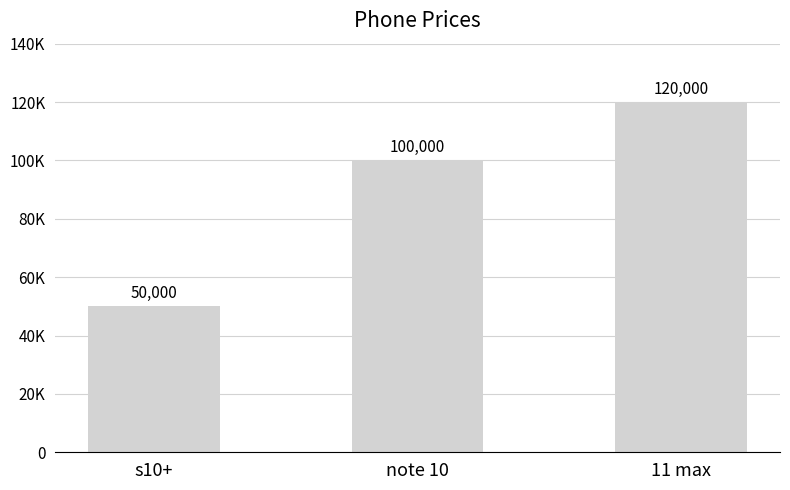

How many values are between 50000 and 120000?

3